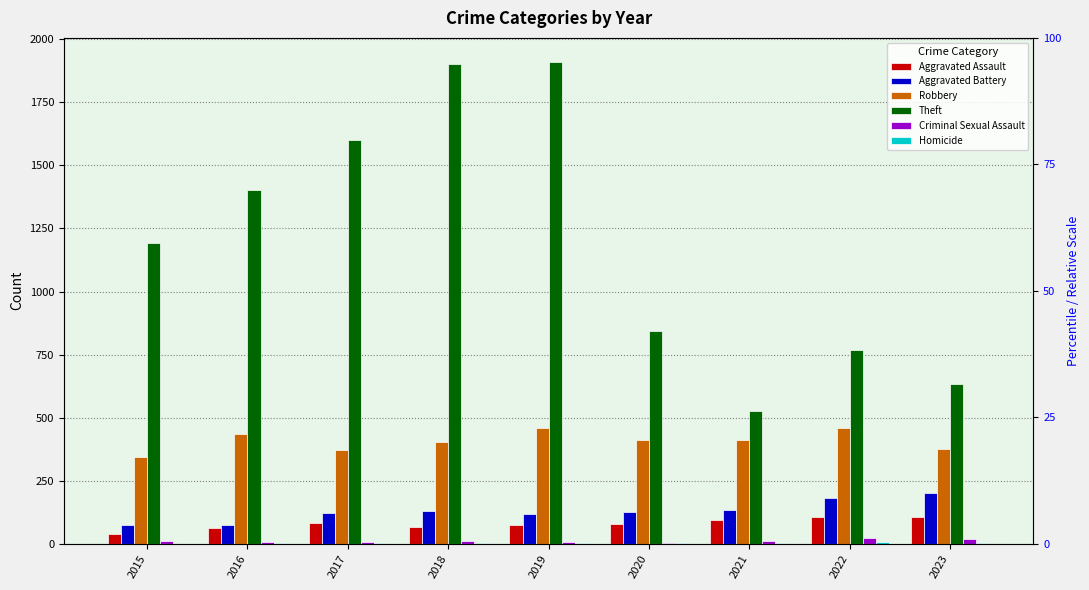

What is the minimum value for Theft?

527